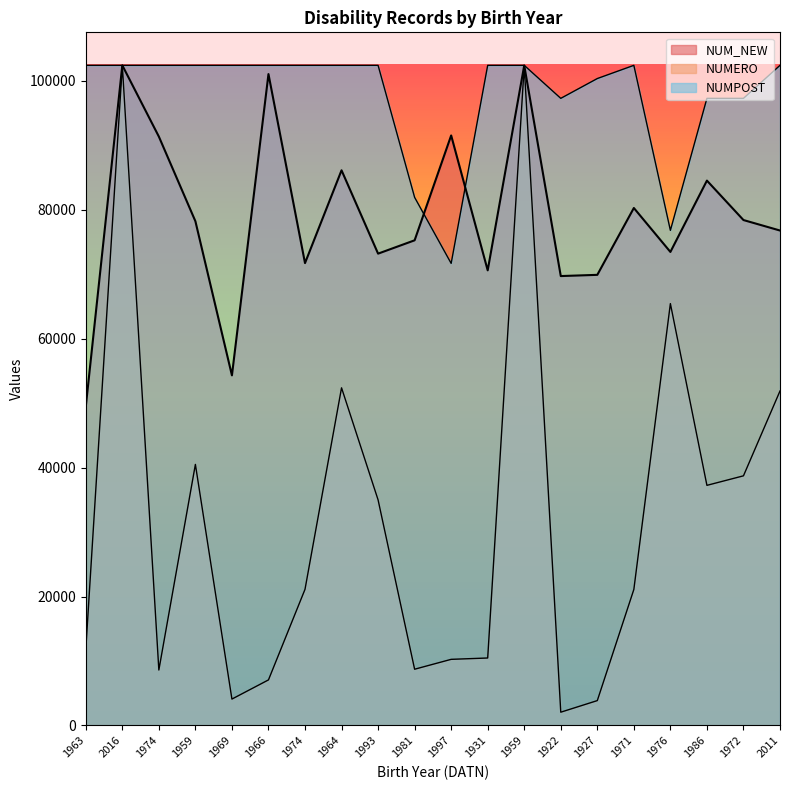

Is the value of NUMERO at 1963 greater than the value of NUMPOST at 1971?

No